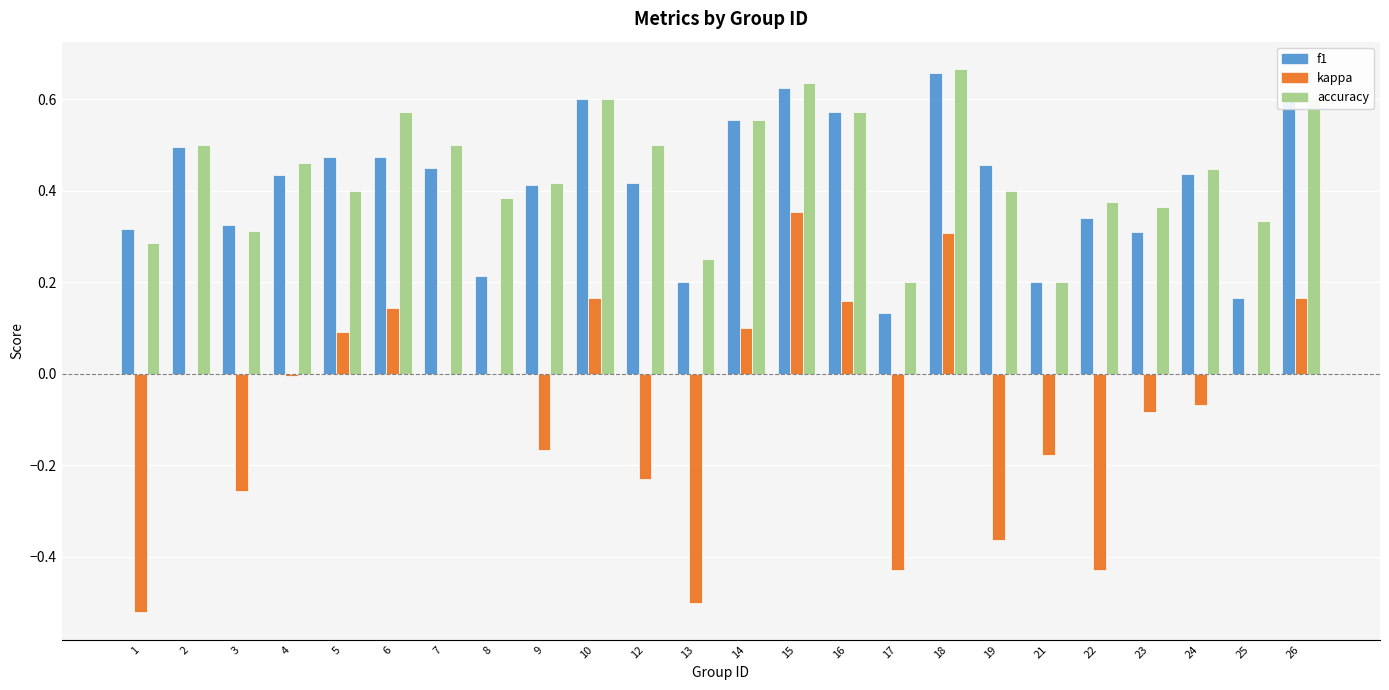

Which series changed the most between 15 and 17?

kappa